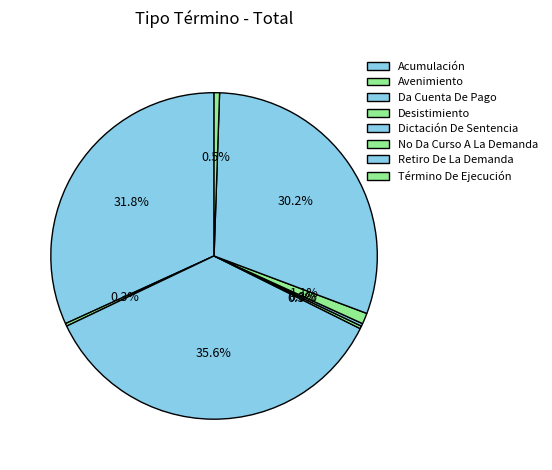

Which category has the smallest portion of the pie?

Avenimiento